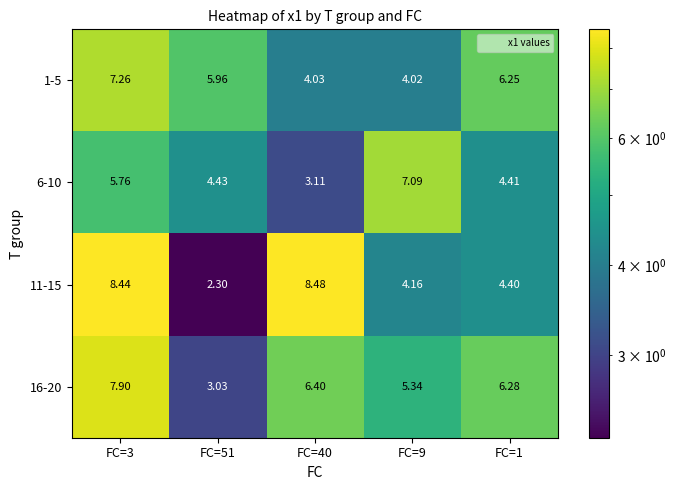

How many data points does each series have?

5